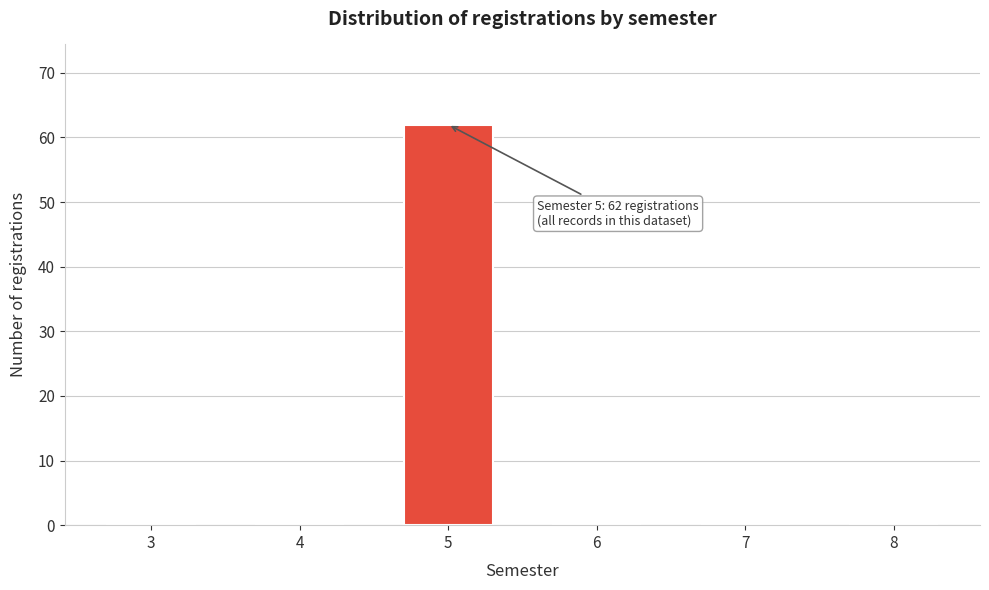

Reading left to right, transcribe all the data shown in this chart.

3=0	4=0	5=62	6=0	7=0	8=0